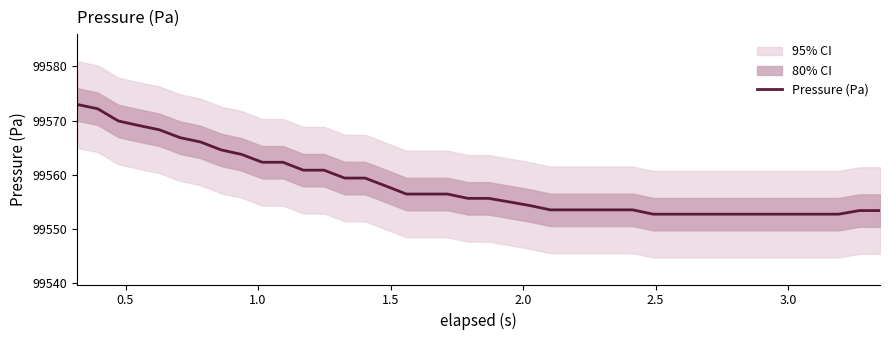

True or false: there are more than 0 points higher than both neighbors.

False